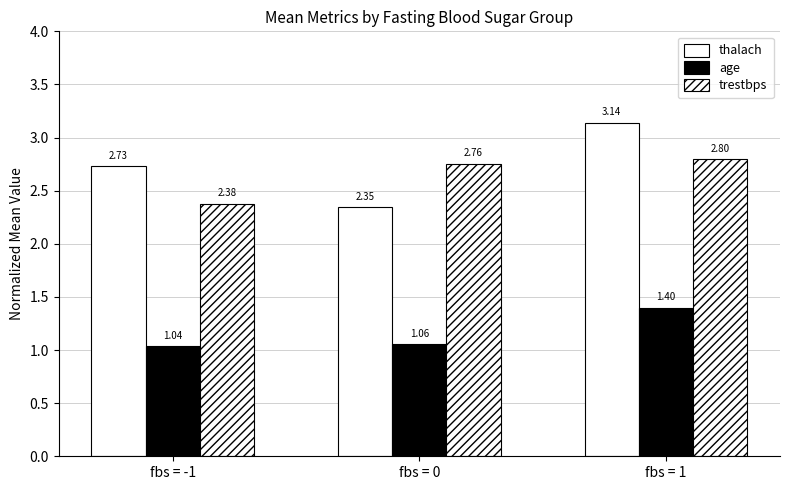

Does the chart contain stacked bars?

No